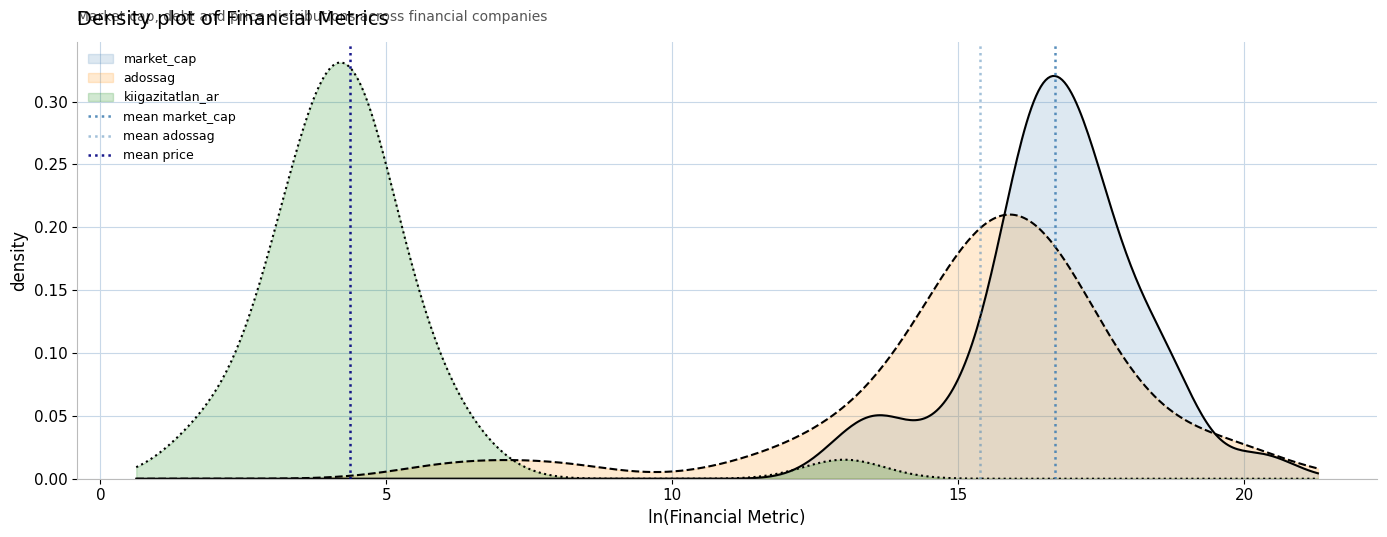

True or false: mean market_cap has a value of 0 at −5.

False